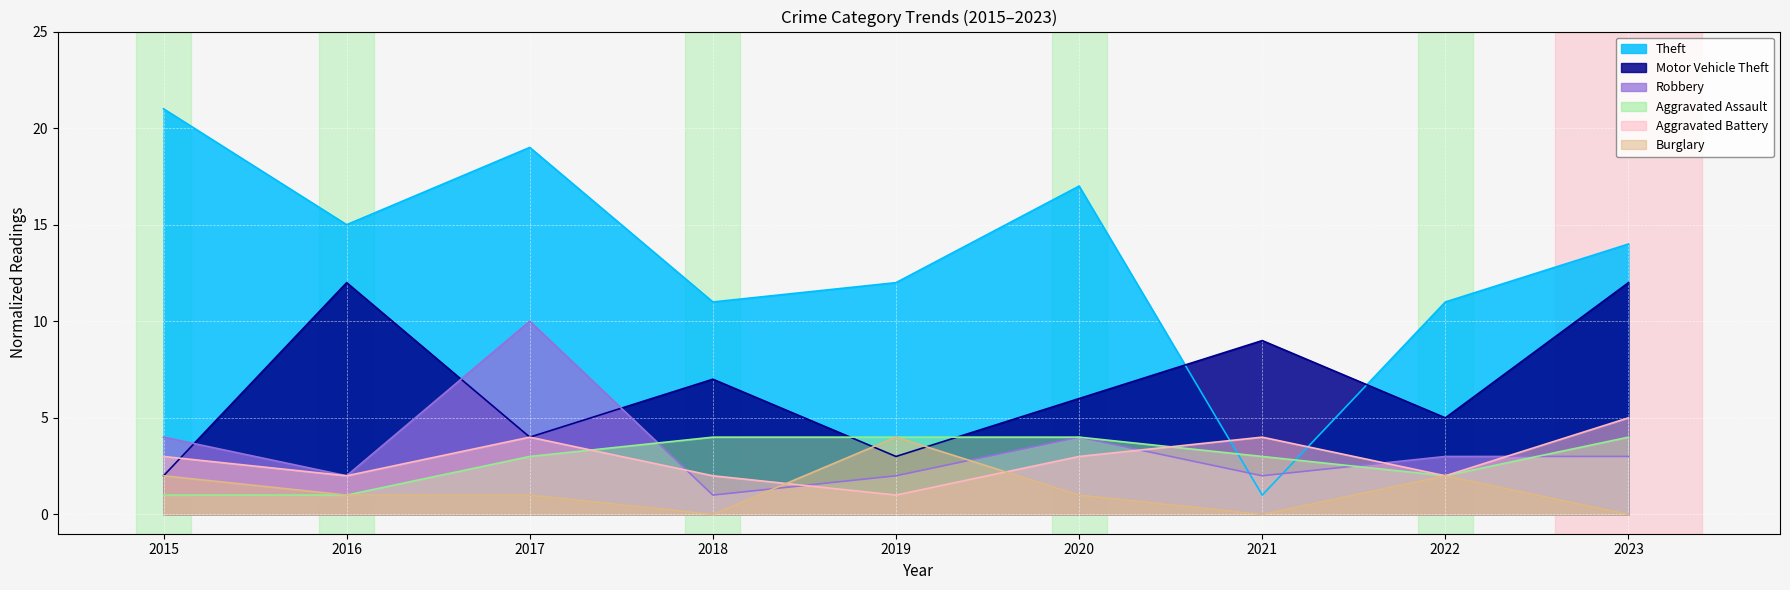

How many lines are shown in the chart?

6